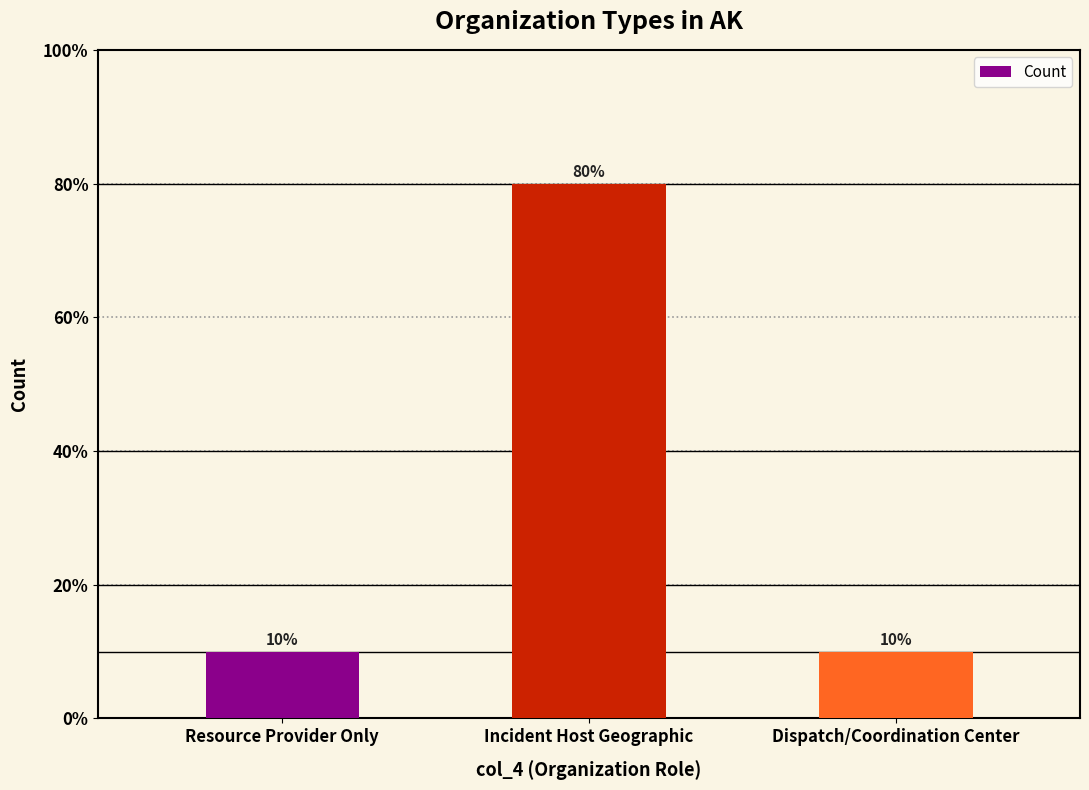

Are the bars horizontal?

No